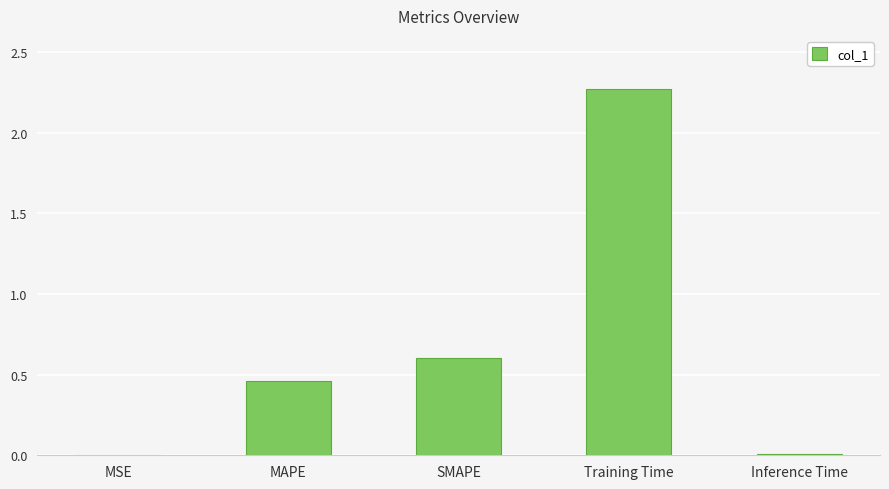

Between SMAPE and MAPE, which is larger?

SMAPE